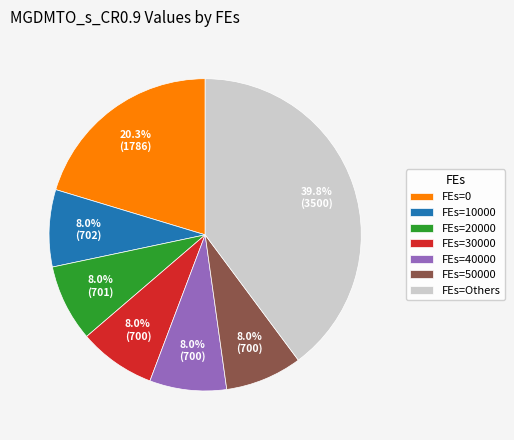

Count the number of slices in the pie.

7